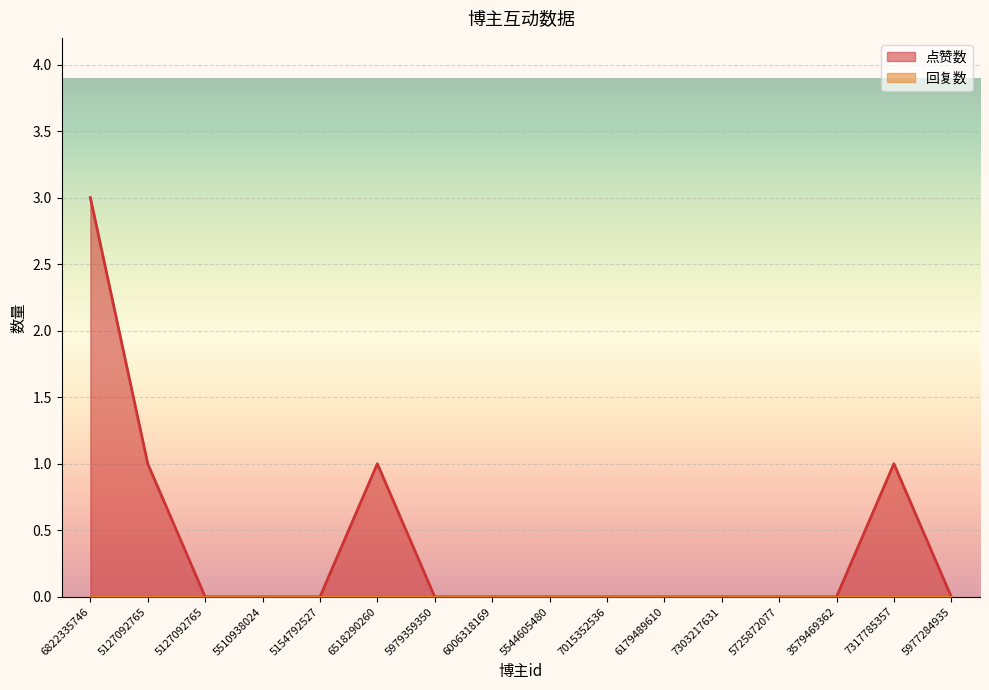

Where is the first local maximum?

6518290260